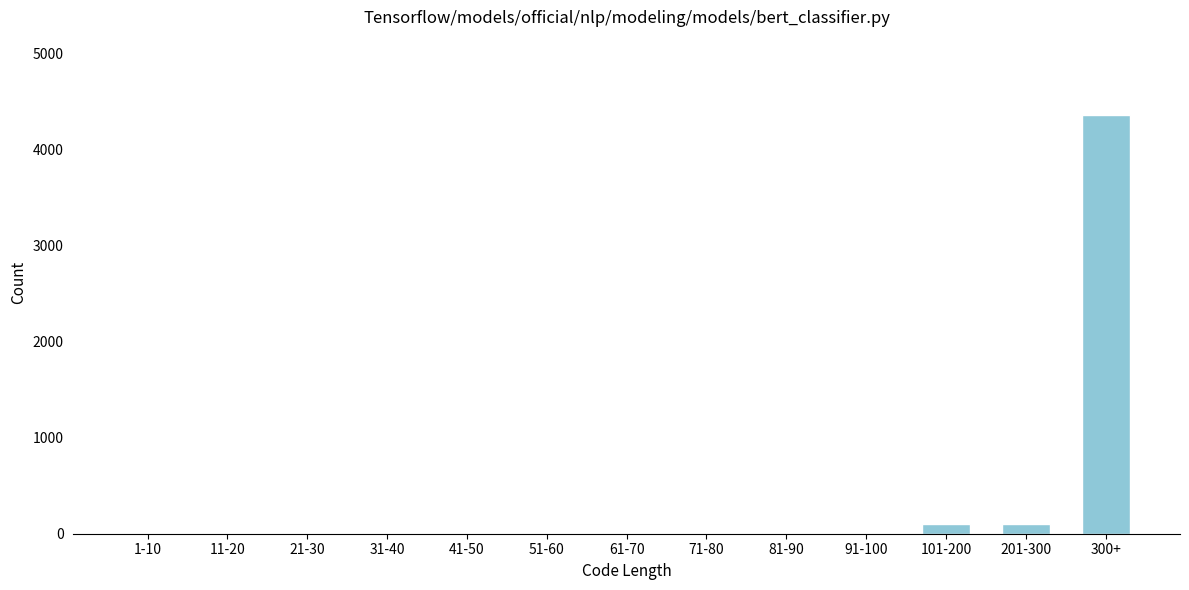

Reading right to left, extract all data points from this chart.

300+=4359	201-300=100	101-200=100	91-100=10	81-90=10	71-80=10	61-70=10	51-60=10	41-50=10	31-40=10	21-30=10	11-20=10	1-10=10